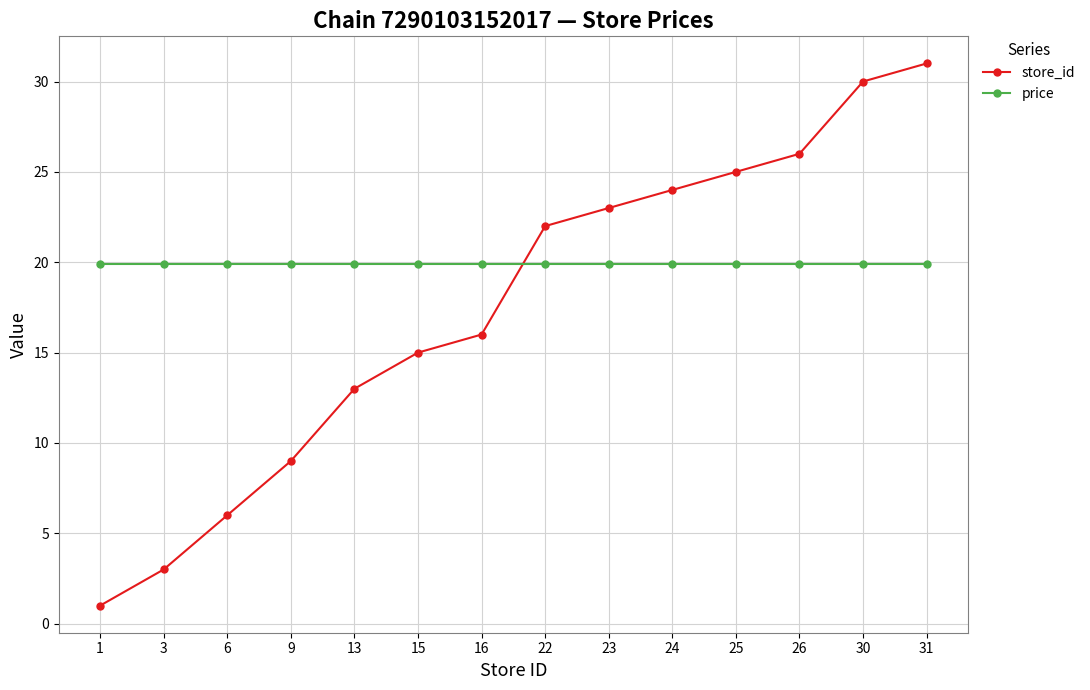

Rank the series by their average value, from highest to lowest.

price, store_id